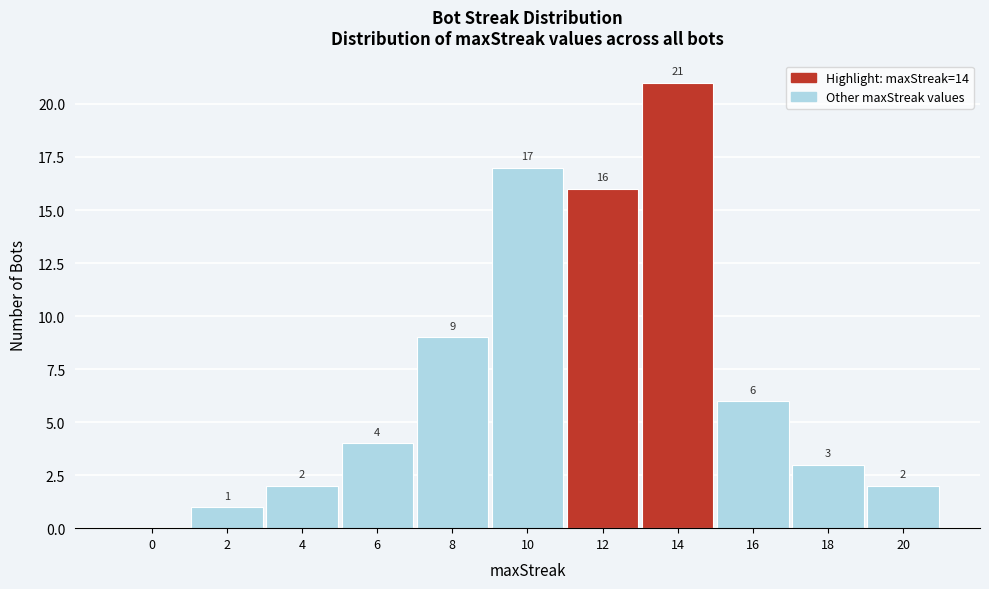

Reading right to left, list all the values displayed in this chart.

20=2	18=3	16=6	14=21	12=16	10=17	8=9	6=4	4=2	2=1	0=0